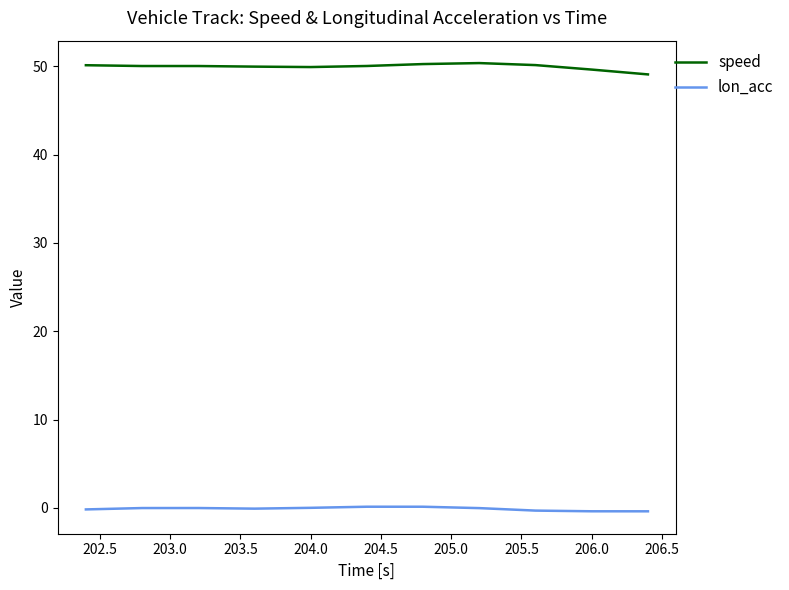

What is the maximum value shown in the chart?

50.4